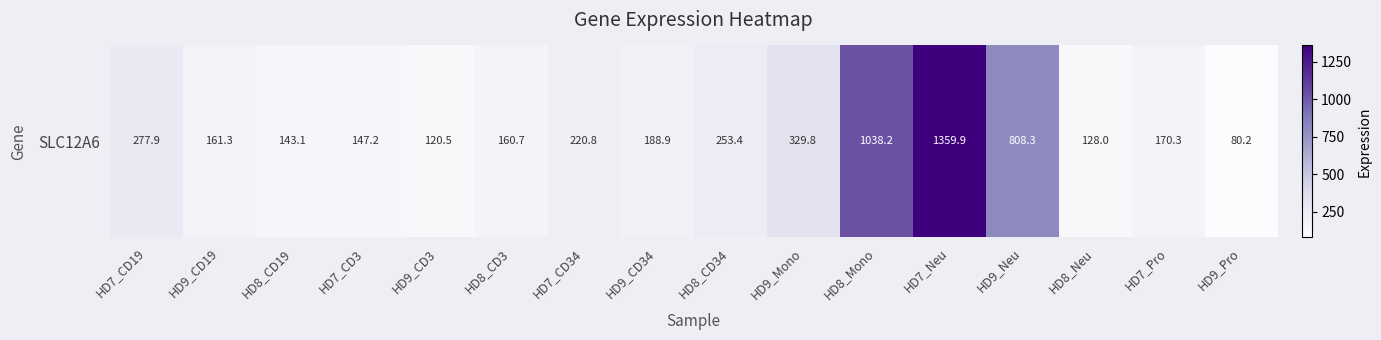

Reading left to right, list all the values displayed in this chart.

277.9	161.3	143.1	147.2	120.5	160.7	220.8	188.9	253.4	329.8	1038.2	1359.9	808.3	128.0	170.3	80.2